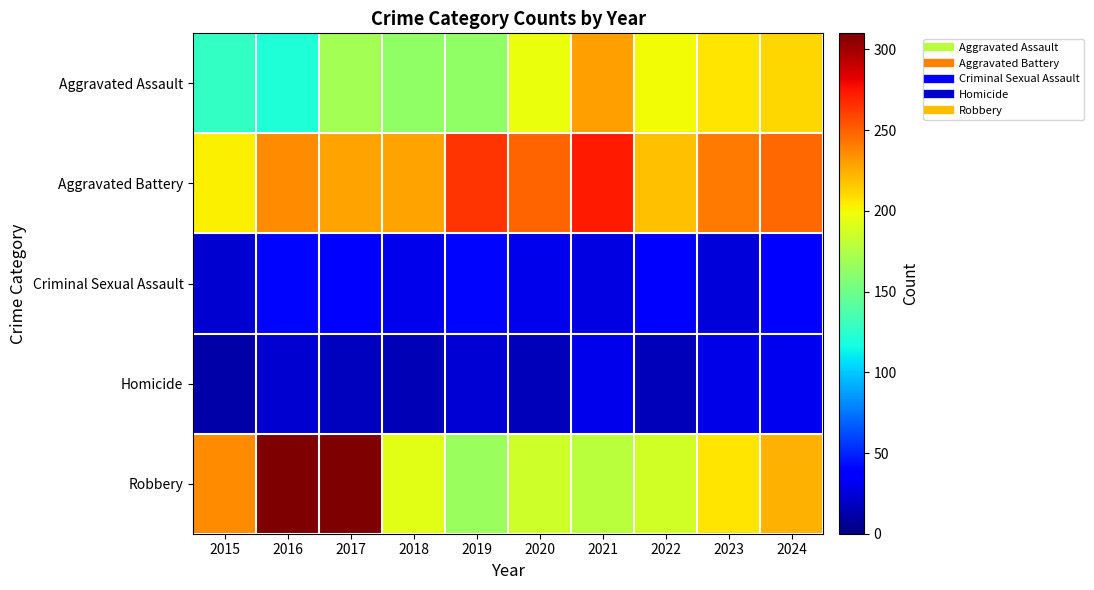

Count the number of categories in the chart.

10